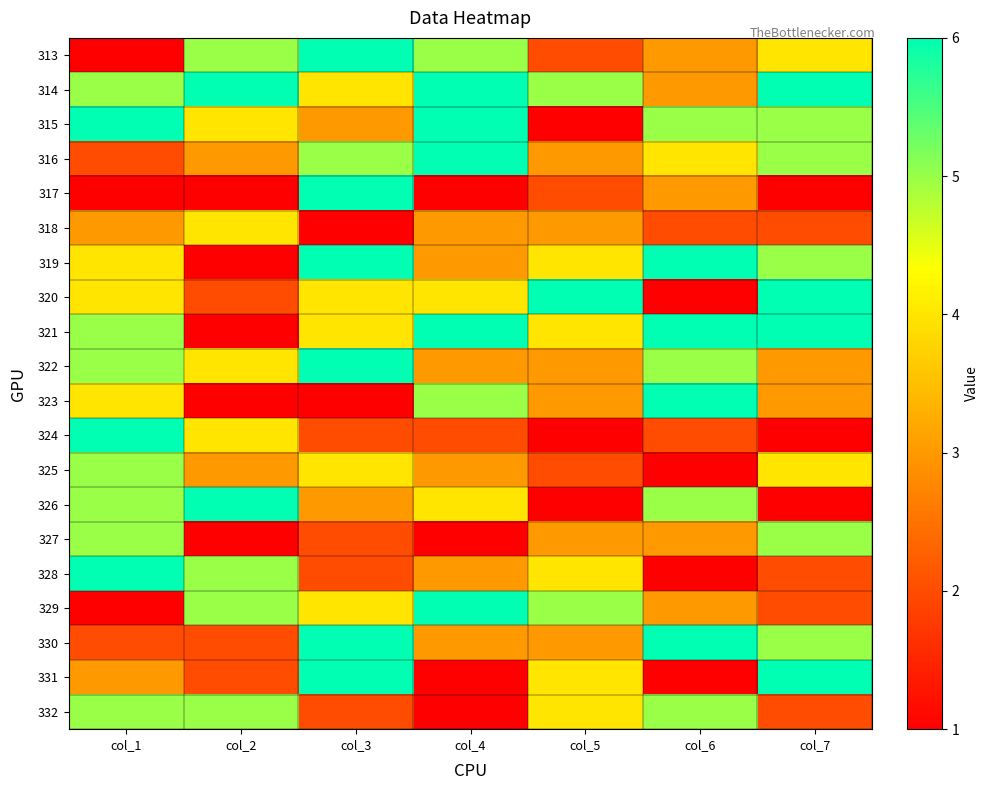

Reading right to left, list all the values displayed in this chart.

313: col_7=4	col_6=3	col_5=2	col_4=5	col_3=6	col_2=5	col_1=1
314: col_7=6	col_6=3	col_5=5	col_4=6	col_3=4	col_2=6	col_1=5
315: col_7=5	col_6=5	col_5=1	col_4=6	col_3=3	col_2=4	col_1=6
316: col_7=5	col_6=4	col_5=3	col_4=6	col_3=5	col_2=3	col_1=2
317: col_7=1	col_6=3	col_5=2	col_4=1	col_3=6	col_2=1	col_1=1
318: col_7=2	col_6=2	col_5=3	col_4=3	col_3=1	col_2=4	col_1=3
319: col_7=5	col_6=6	col_5=4	col_4=3	col_3=6	col_2=1	col_1=4
320: col_7=6	col_6=1	col_5=6	col_4=4	col_3=4	col_2=2	col_1=4
321: col_7=6	col_6=6	col_5=4	col_4=6	col_3=4	col_2=1	col_1=5
322: col_7=3	col_6=5	col_5=3	col_4=3	col_3=6	col_2=4	col_1=5
323: col_7=3	col_6=6	col_5=3	col_4=5	col_3=1	col_2=1	col_1=4
324: col_7=1	col_6=2	col_5=1	col_4=2	col_3=2	col_2=4	col_1=6
325: col_7=4	col_6=1	col_5=2	col_4=3	col_3=4	col_2=3	col_1=5
326: col_7=1	col_6=5	col_5=1	col_4=4	col_3=3	col_2=6	col_1=5
327: col_7=5	col_6=3	col_5=3	col_4=1	col_3=2	col_2=1	col_1=5
328: col_7=2	col_6=1	col_5=4	col_4=3	col_3=2	col_2=5	col_1=6
329: col_7=2	col_6=3	col_5=5	col_4=6	col_3=4	col_2=5	col_1=1
330: col_7=5	col_6=6	col_5=3	col_4=3	col_3=6	col_2=2	col_1=2
331: col_7=6	col_6=1	col_5=4	col_4=1	col_3=6	col_2=2	col_1=3
332: col_7=2	col_6=5	col_5=4	col_4=1	col_3=2	col_2=5	col_1=5